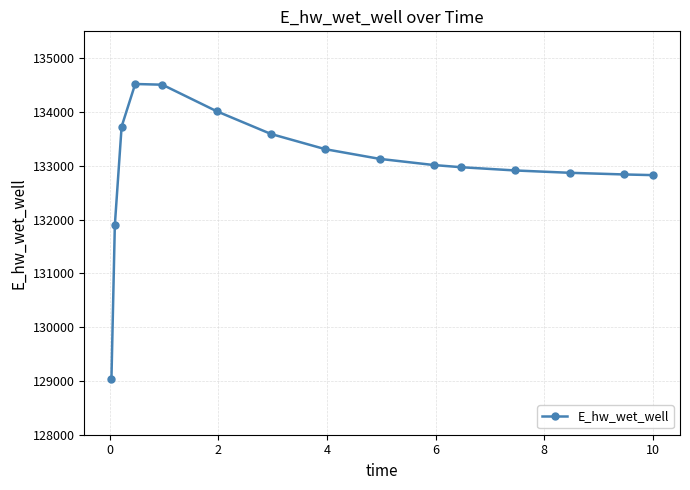

Does the chart display data point markers on the line(s)?

Yes